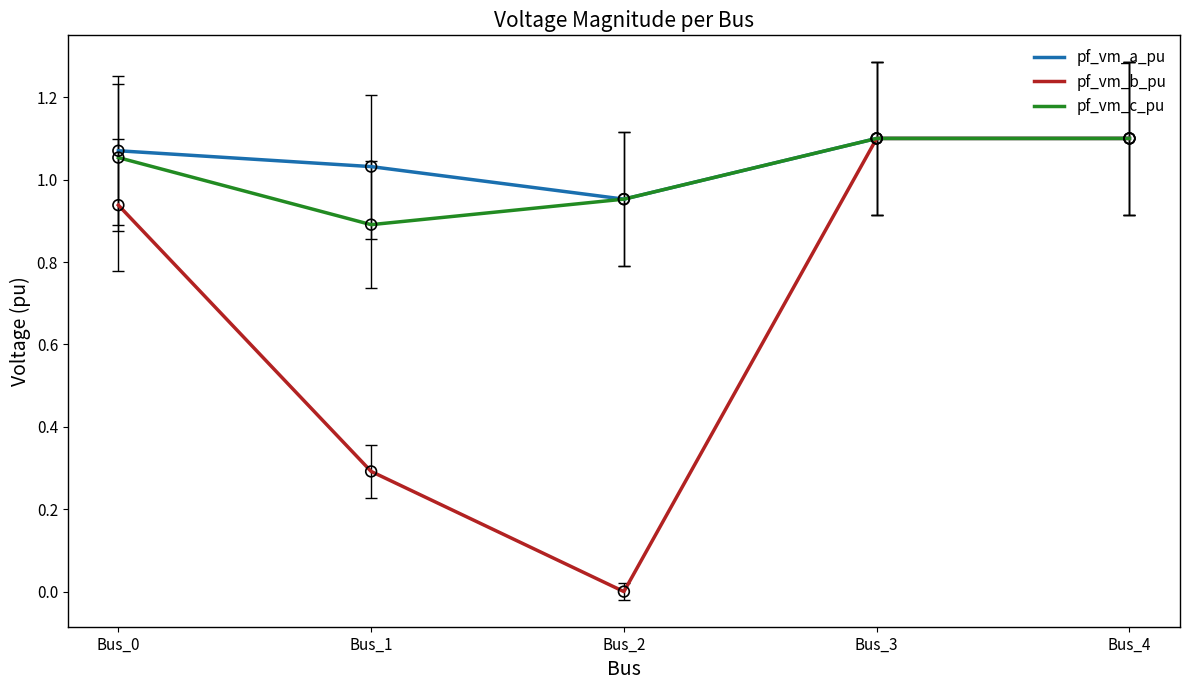

Is the value of pf_vm_a_pu at Bus_2 greater than the value of pf_vm_c_pu at Bus_1?

Yes